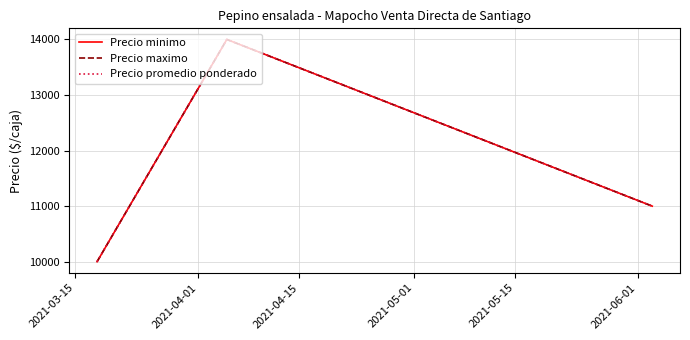

At how many categories does at least one series exceed 10521?

2